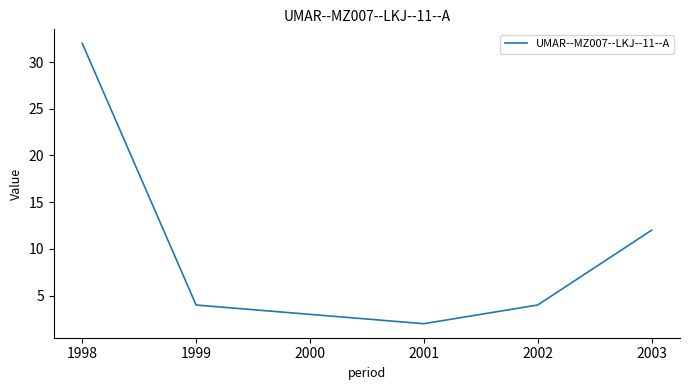

What is the difference between the maximum and minimum values?

30